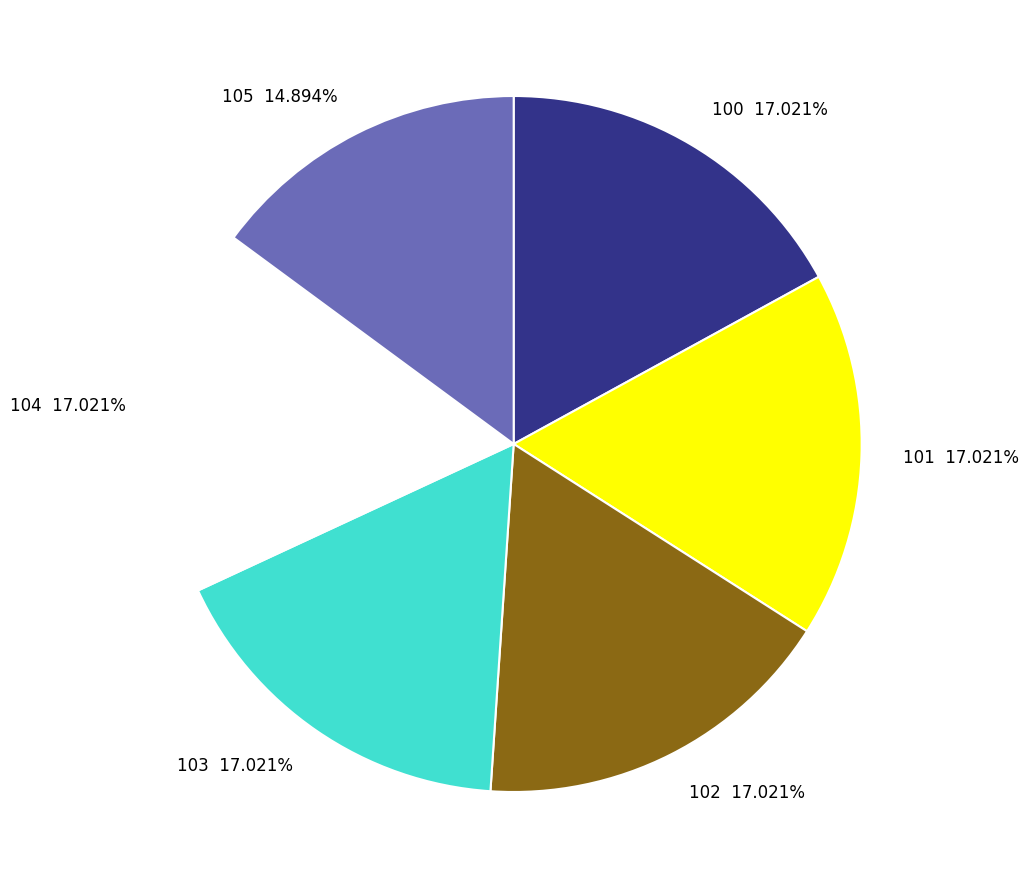

The 105 slice represents 15% of the pie. True or false?

True